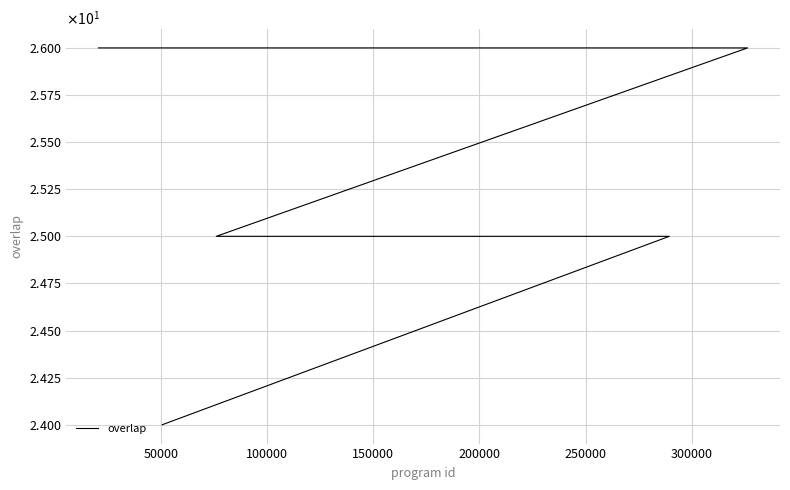

True or false: the data shows 17 at 13.

False